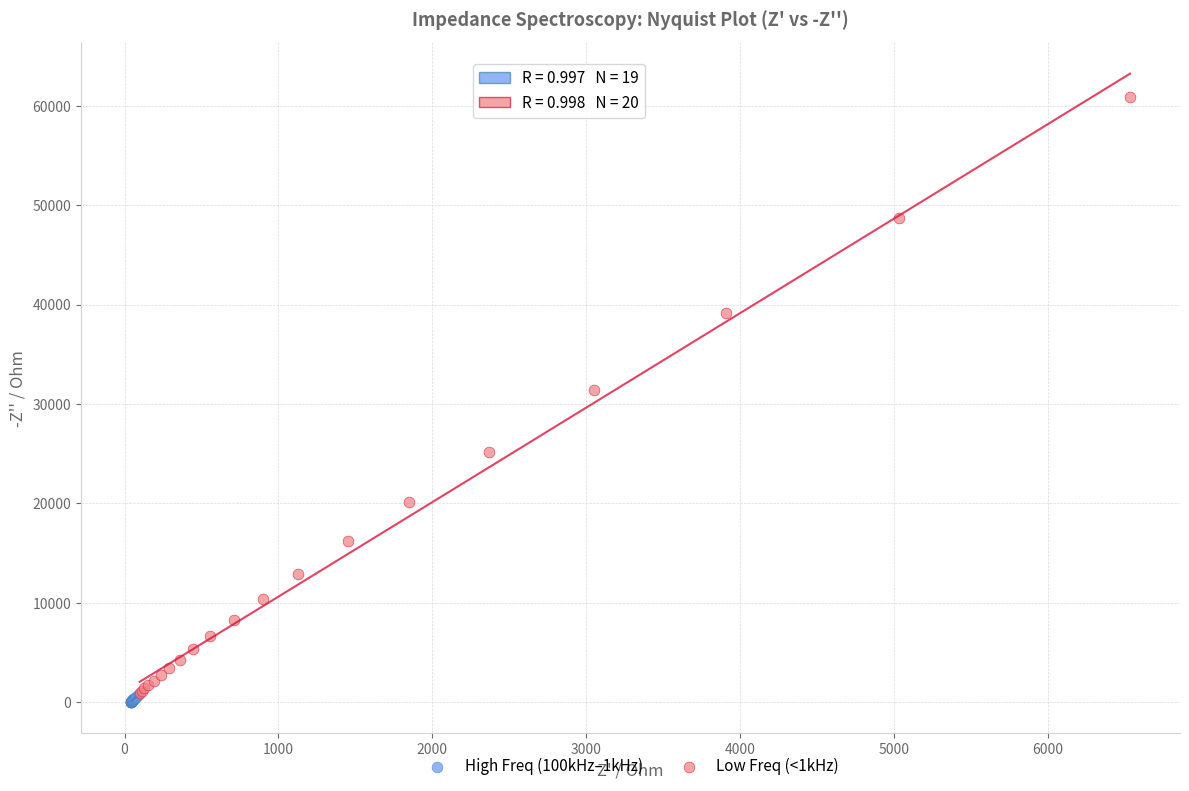

Which series reaches the maximum Y coordinate?

Low Freq (<1kHz)